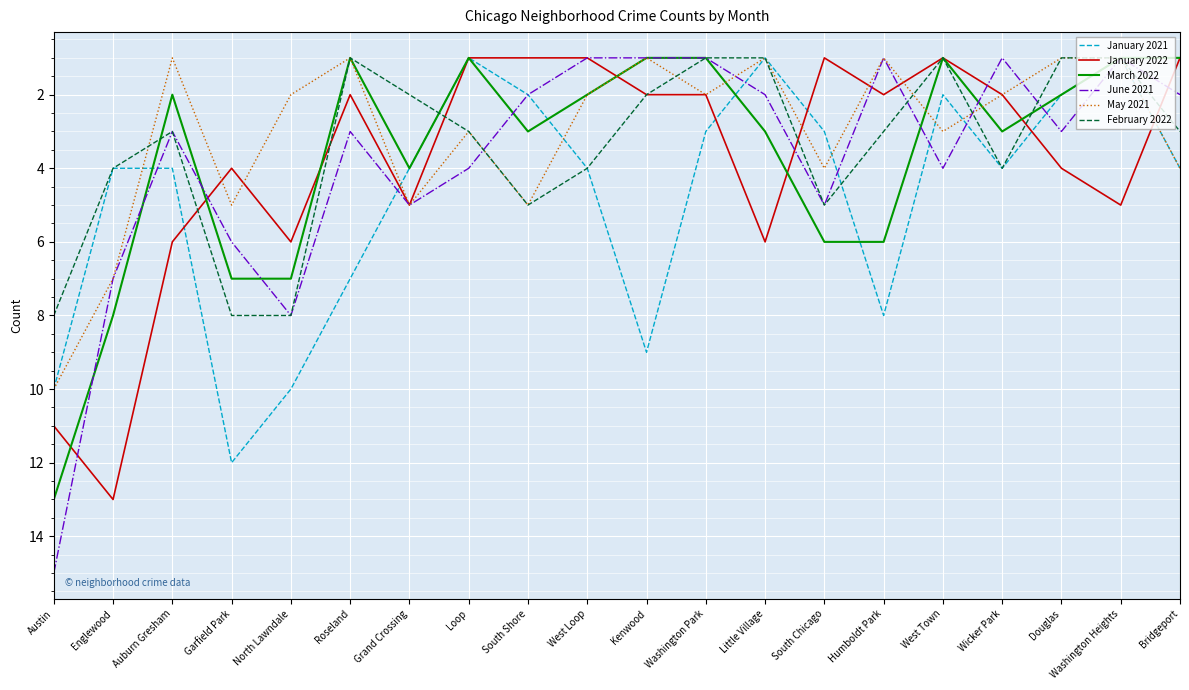

The value of January 2022 at South Shore is 0. True or false?

False